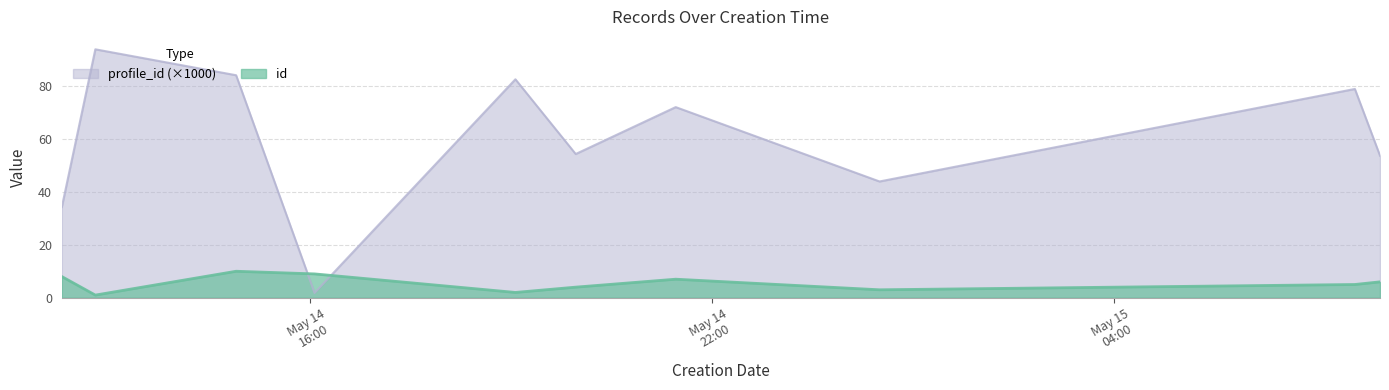

Is it true that id equals 5.6 at 2019-05-14T19:58:08?

False